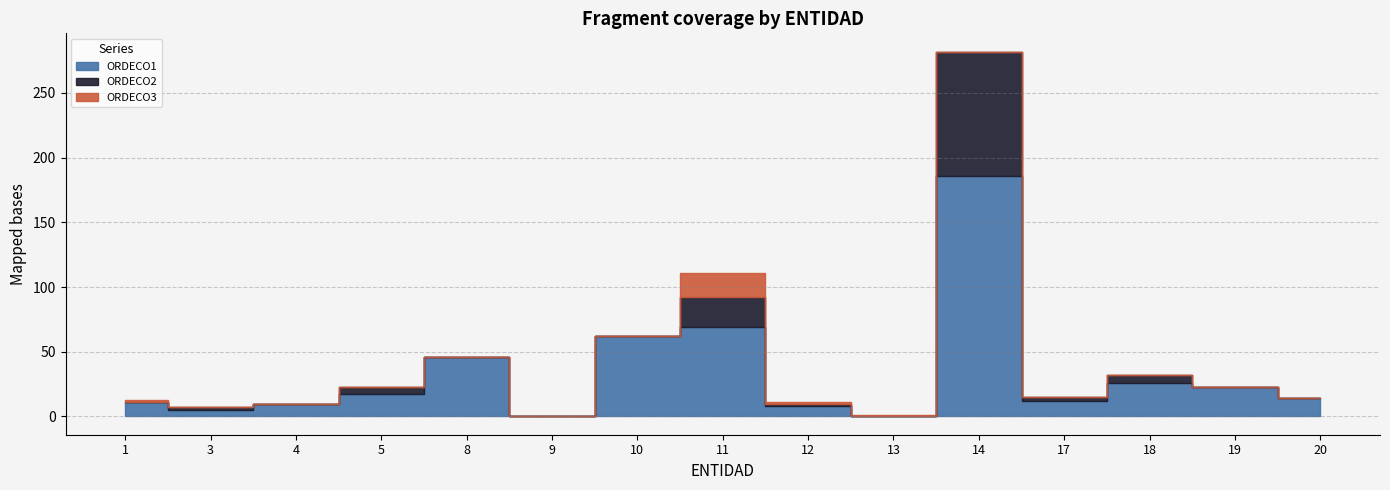

Rank the series by their average value, from lowest to highest.

ORDECO3, ORDECO2, ORDECO1